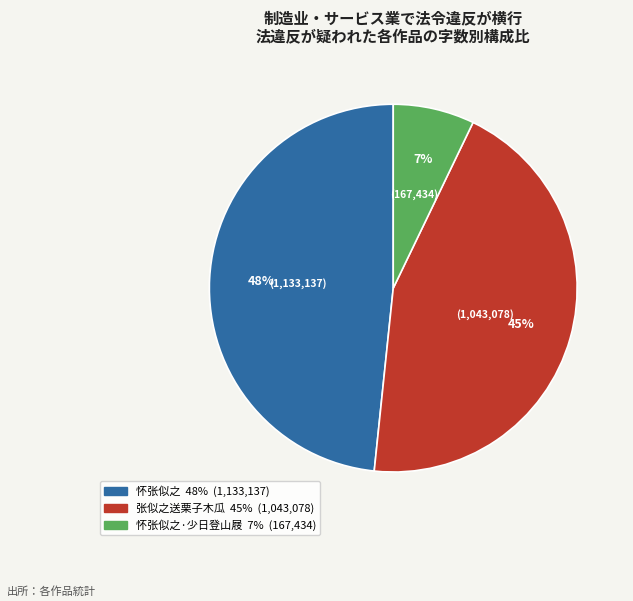

Is there a majority slice in this chart?

No